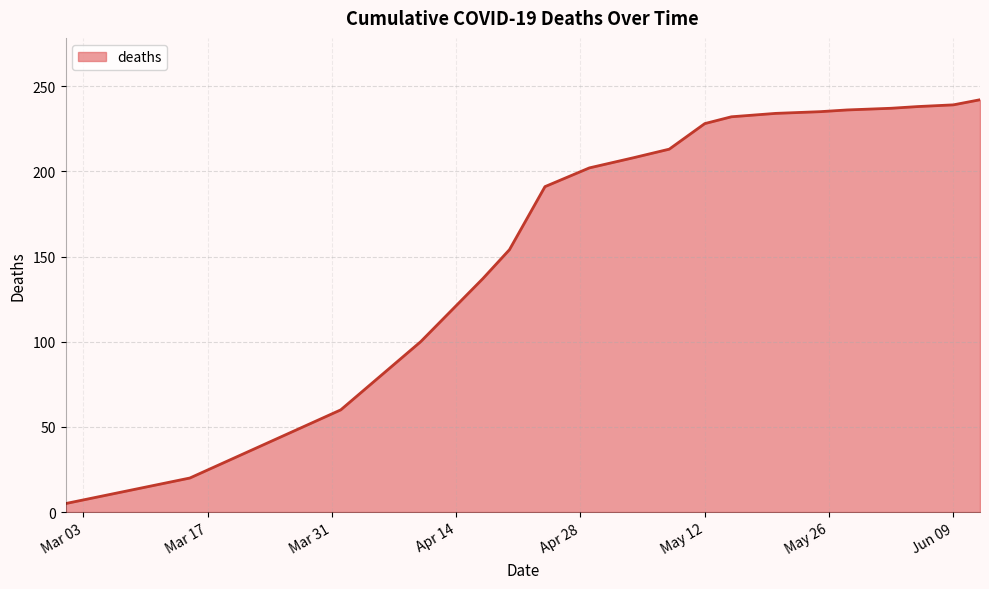

How many lines are shown in the chart?

1